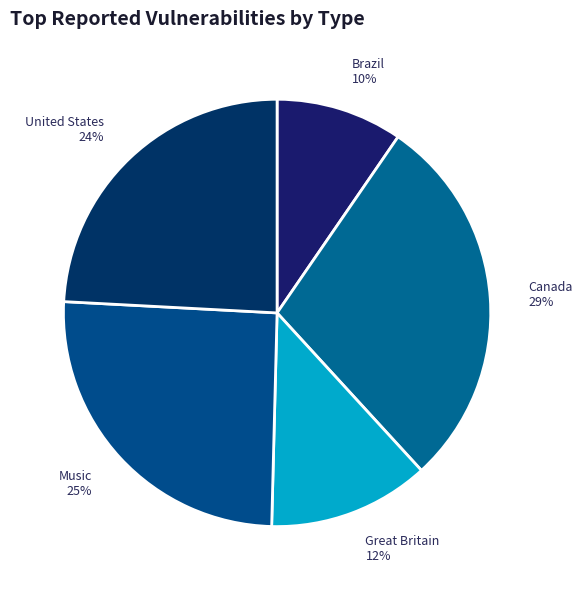

Is there a majority slice in this chart?

No